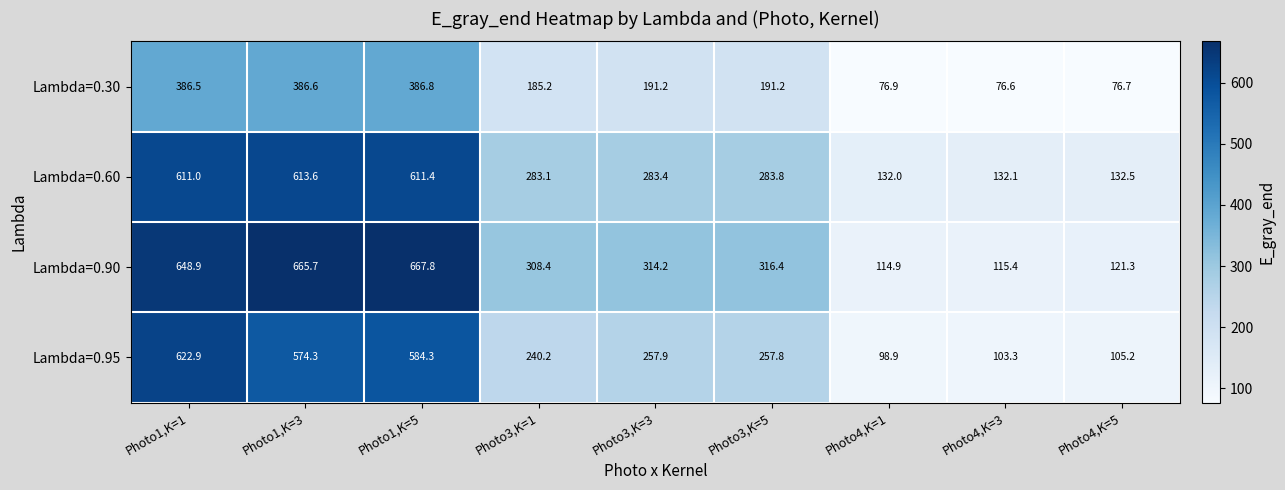

Count the number of categories in the chart.

9